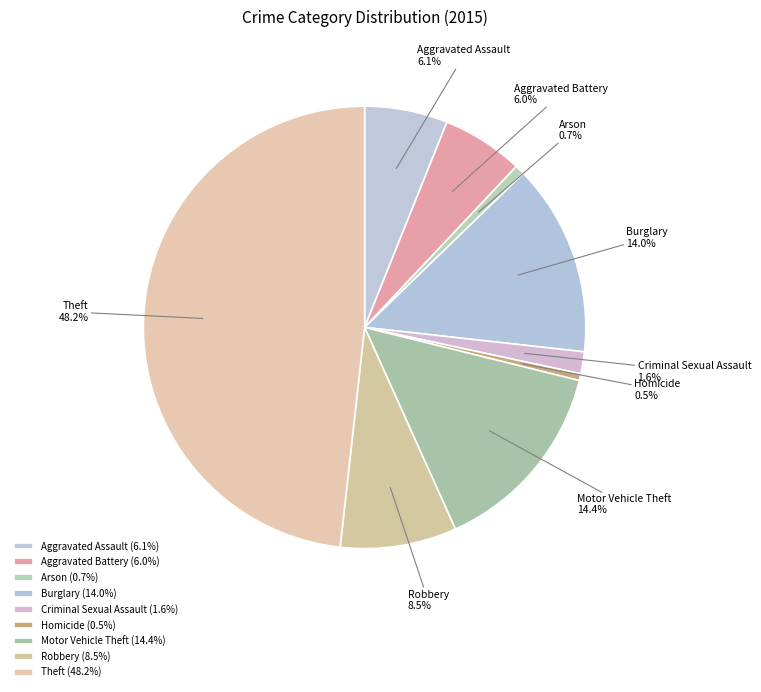

What is the ratio of the value at Robbery to the value at Aggravated Assault?

1.4